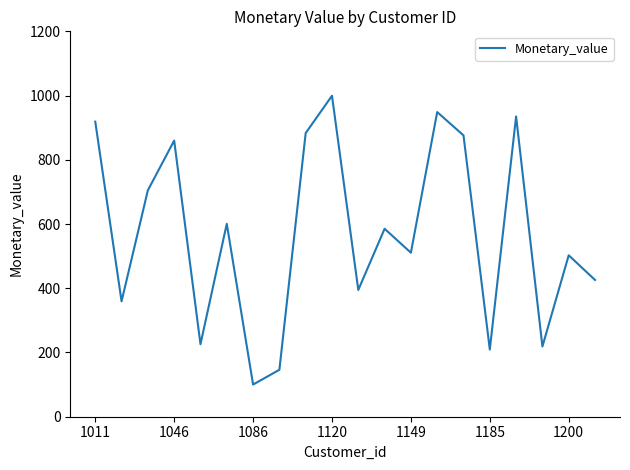

What is the difference between the maximum and minimum values?

899.3